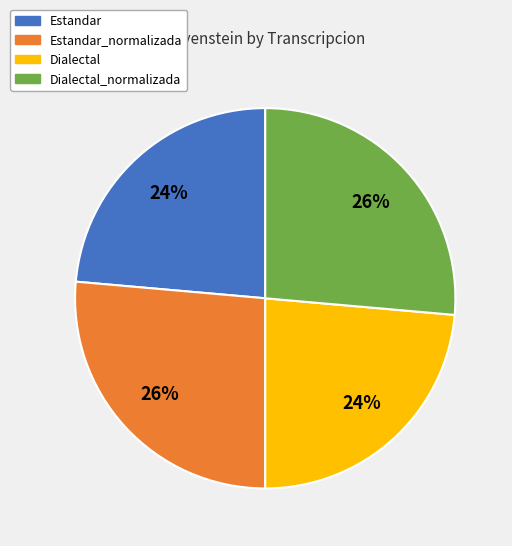

To the nearest percent, what is the average slice percentage?

25%